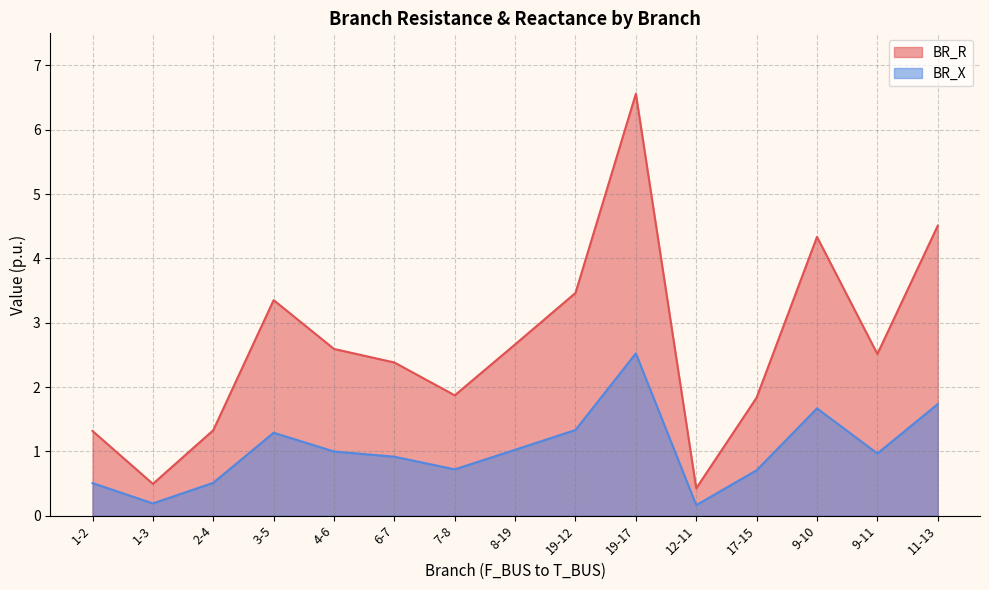

What is the highest value of the BR_R series?

6.6